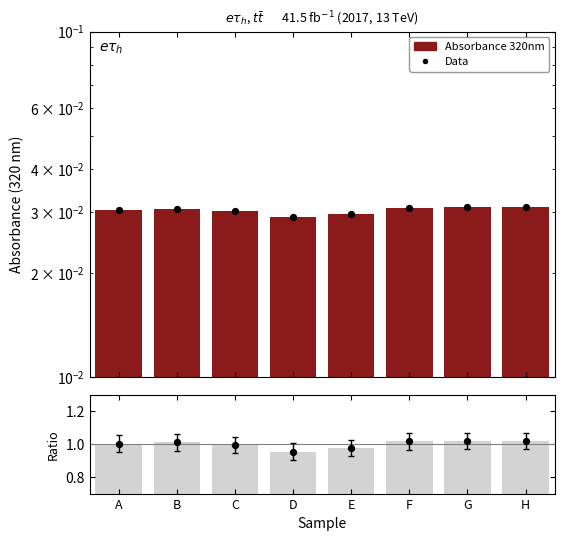

Which series contains the lowest Y value?

Absorbance 320nm